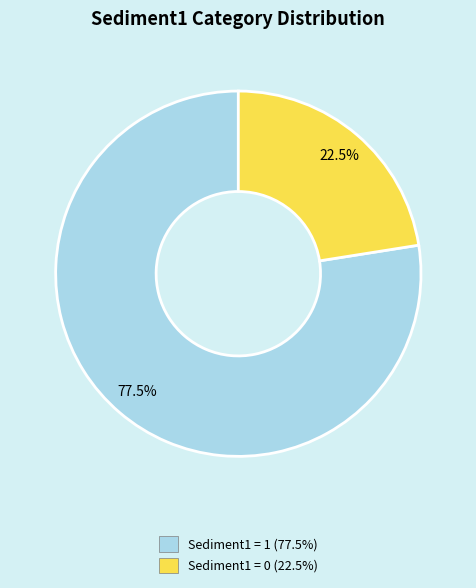

Does any single category account for the majority?

Yes